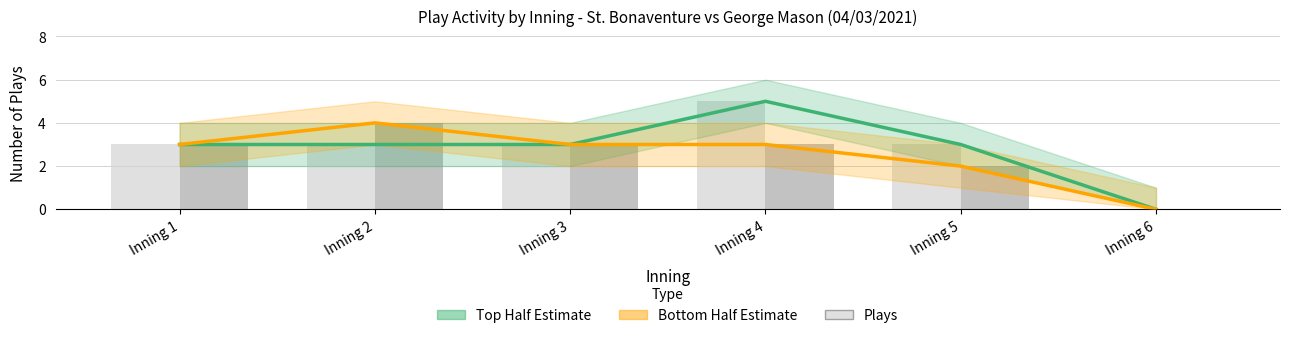

Does the chart contain stacked bars?

No